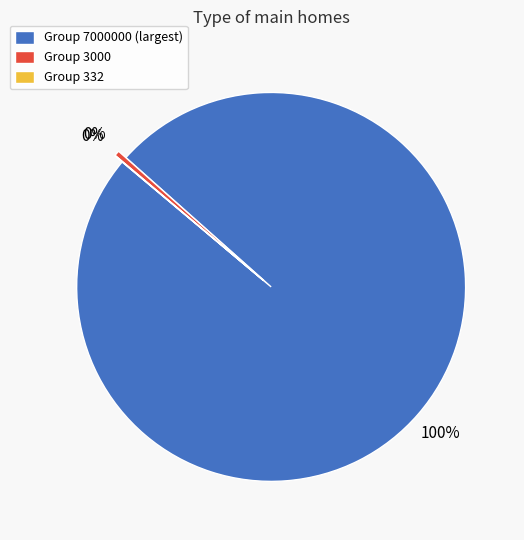

Which slice is the largest?

Group 7000000 (largest)